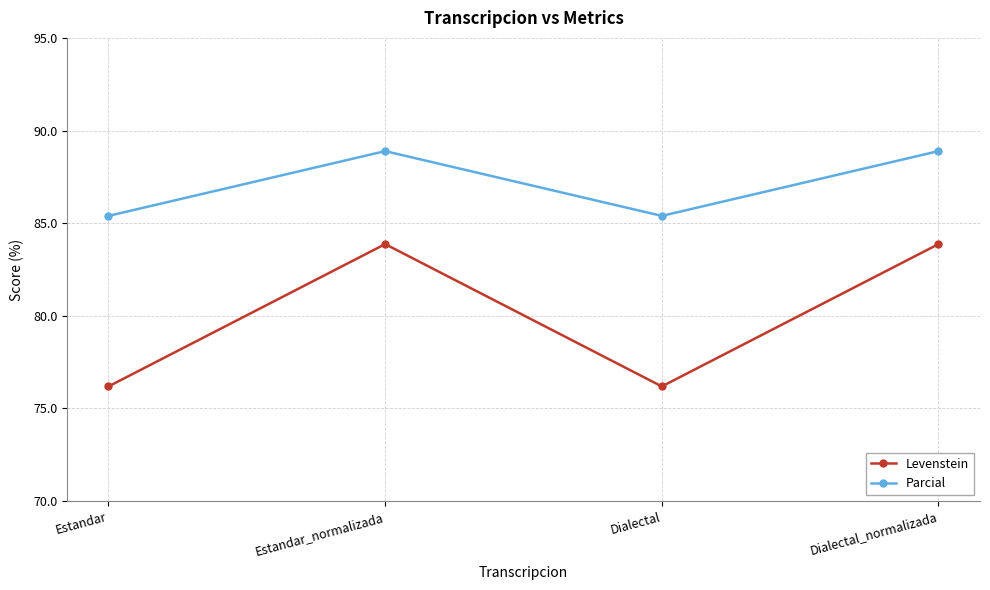

True or false: Parcial has more than 2 interior local peaks.

False